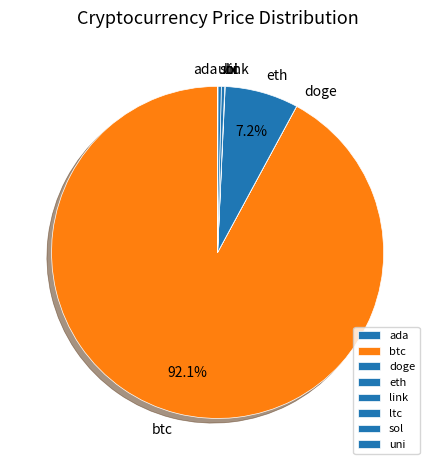

True or false: btc accounts for 77% of the total.

False